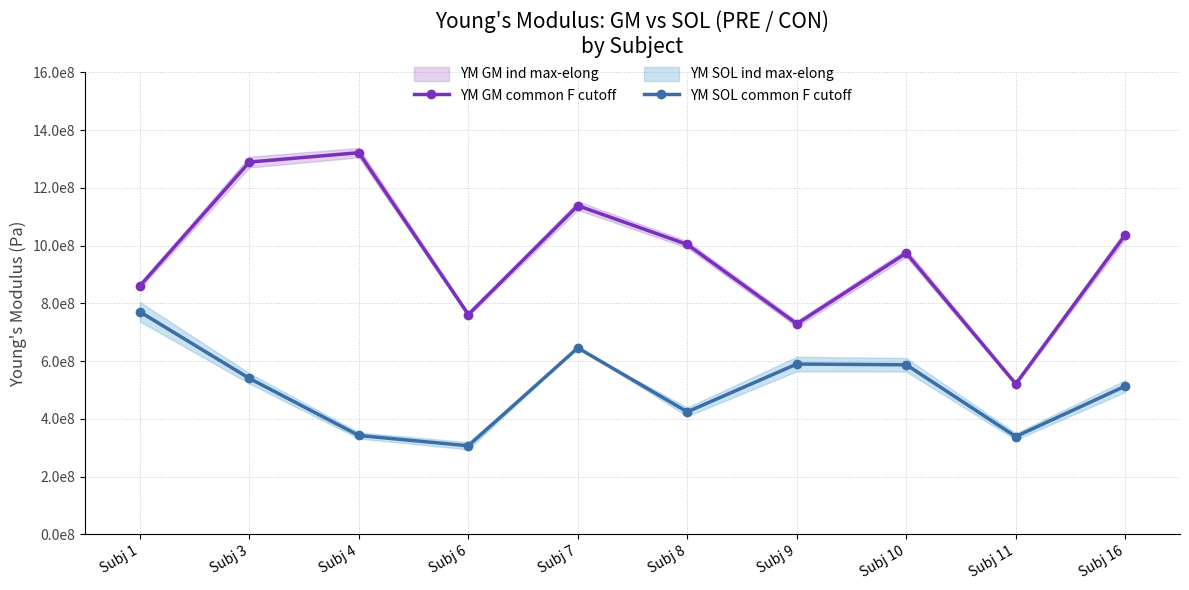

True or false: YM GM common F cutoff has a value of 1774854172.5 at Subj 3.

False